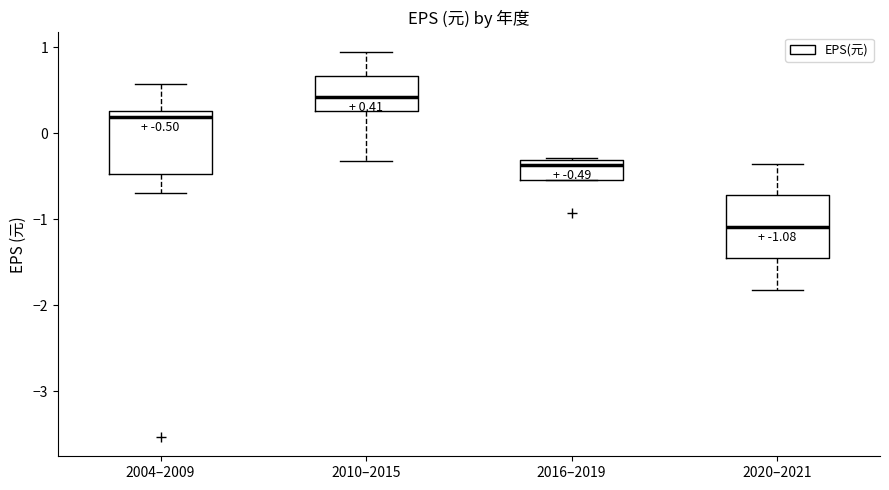

Which box's median line is the lowest?

2020–2021